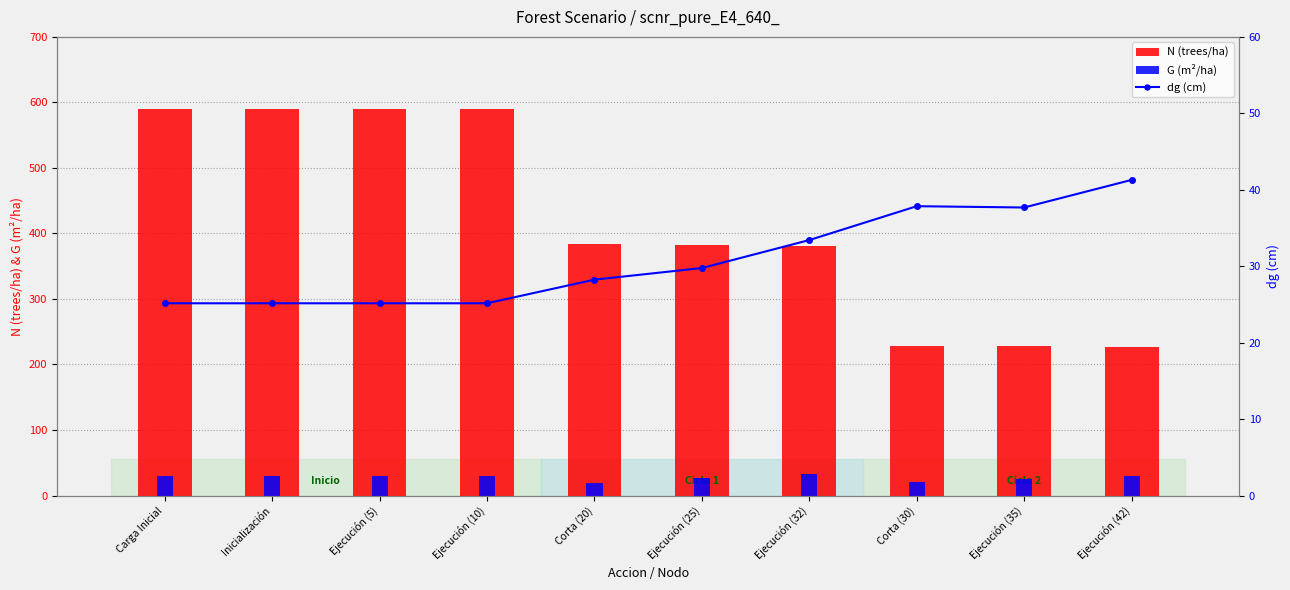

What is the difference between the highest and lowest values at Ejecución (42)?

196.8